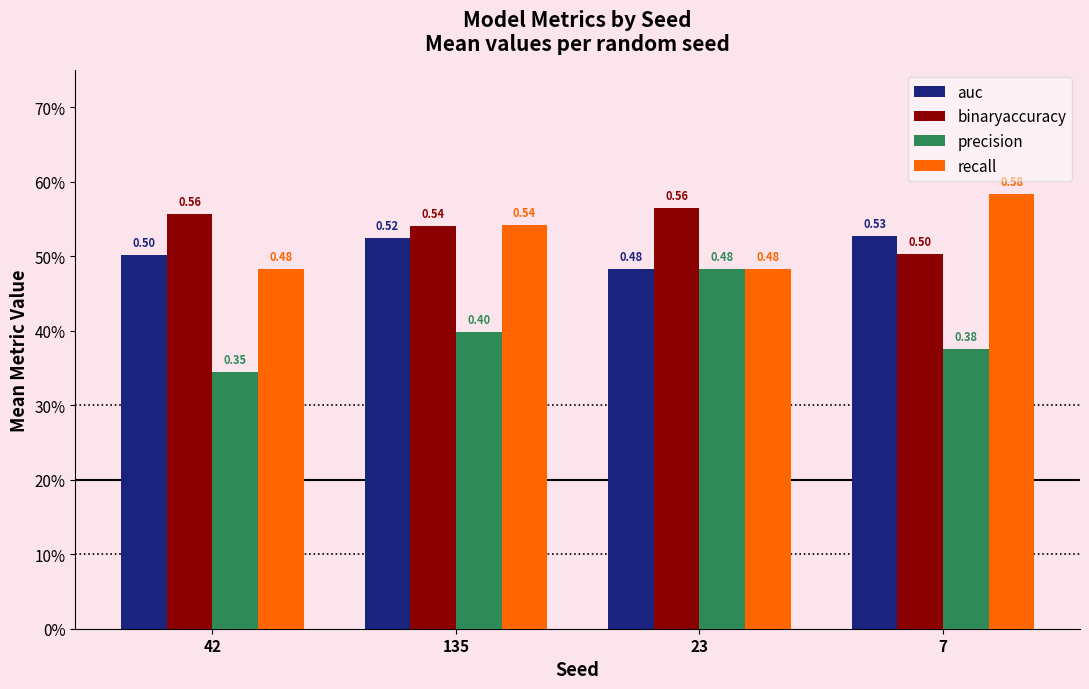

Reading left to right, what are all the values shown in this chart?

auc: 42=0.5	135=0.5	23=0.5	7=0.5
binaryaccuracy: 42=0.6	135=0.5	23=0.6	7=0.5
precision: 42=0.3	135=0.4	23=0.5	7=0.4
recall: 42=0.5	135=0.5	23=0.5	7=0.6